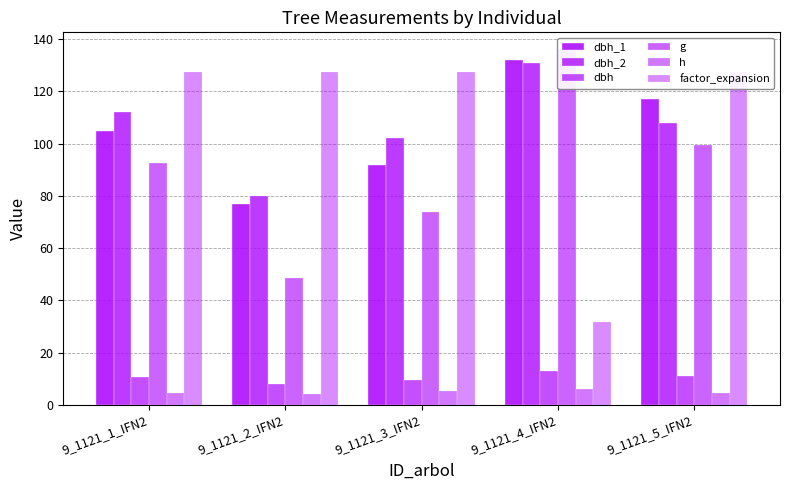

How many series are shown in this chart?

6